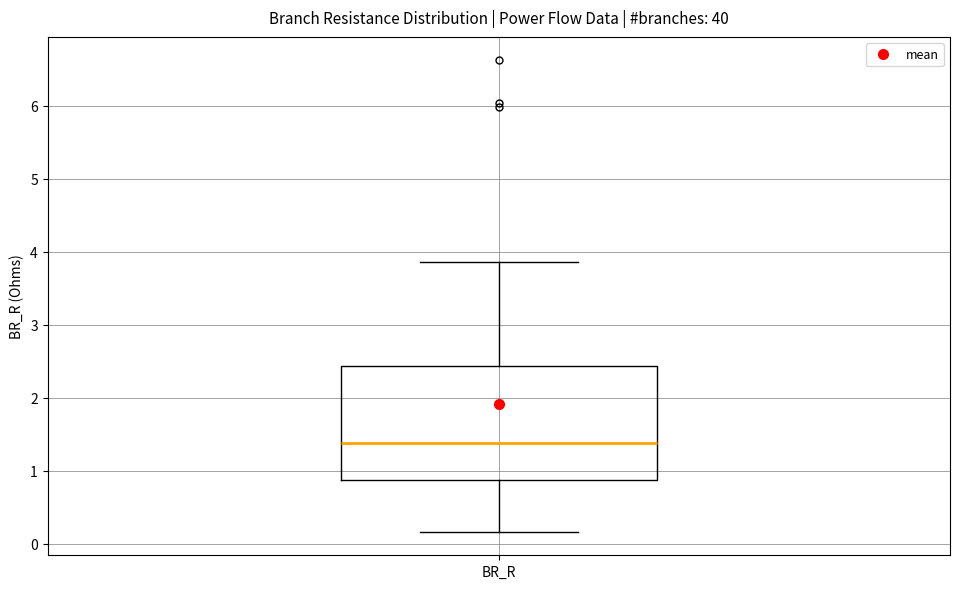

Where does the upper whisker of the box for BR_R end on the y-axis? The values are not printed on the chart, so give them approximately, as read against the axis.

3.9